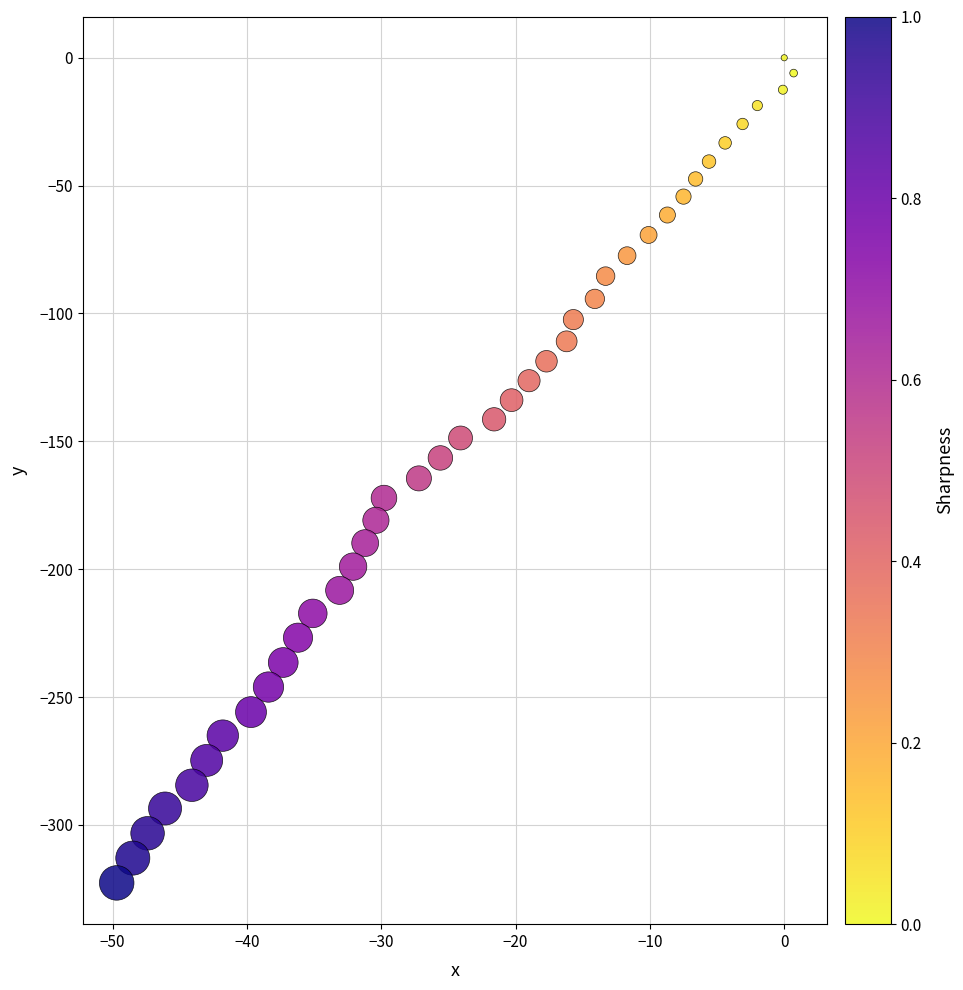

What is the range of Y values (max minus min)?

322.7